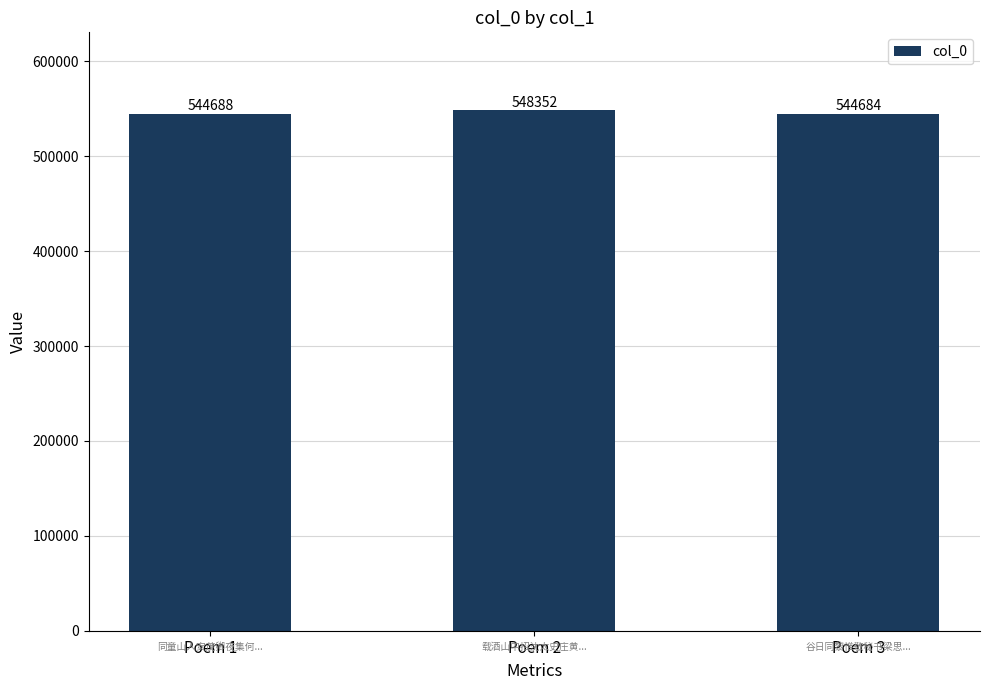

What is the smallest value displayed?

544684